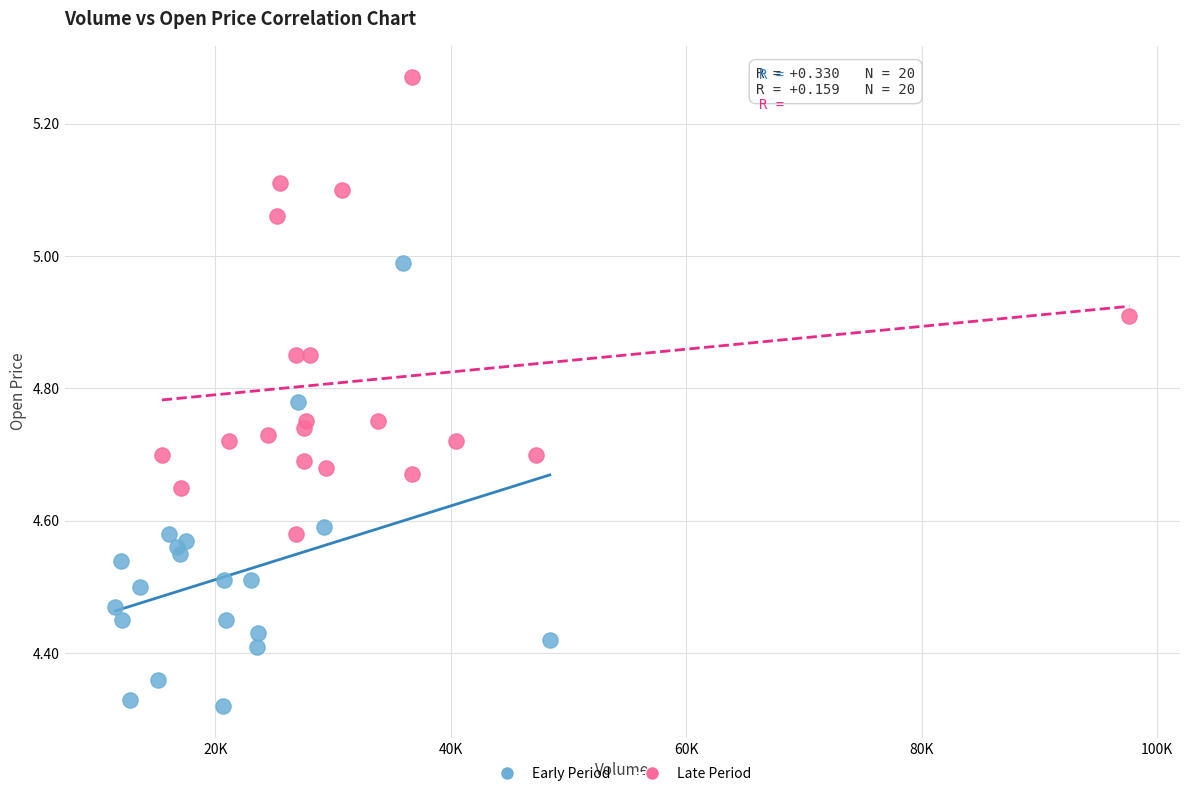

What are all the series names shown in the legend?

Early Period, Late Period